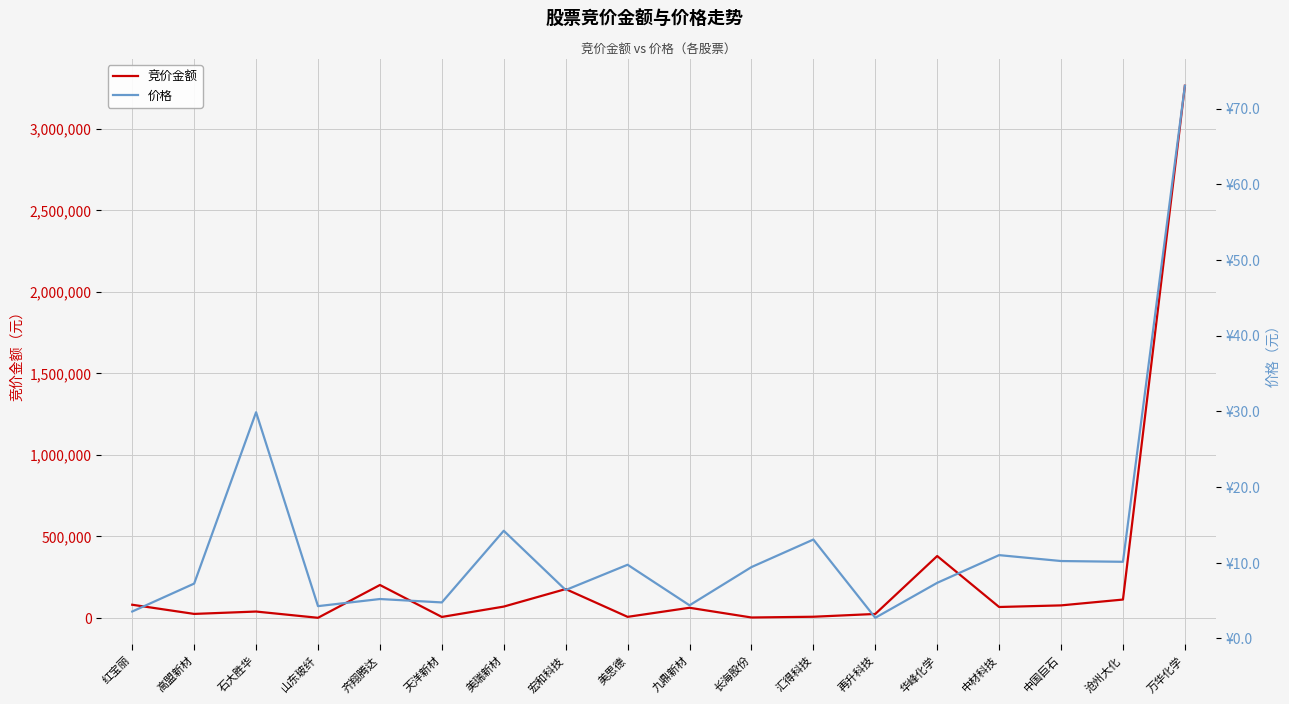

What is the greatest value displayed?

3263976.0